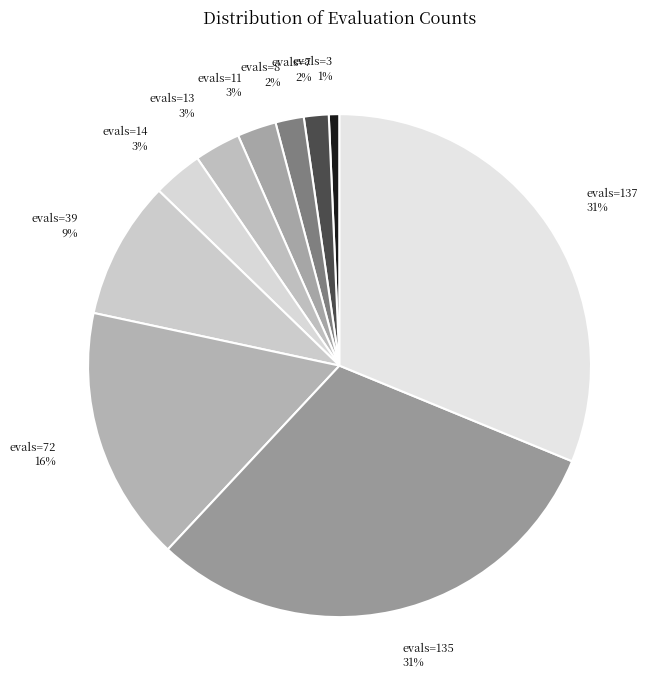

Count the number of slices in the pie.

10